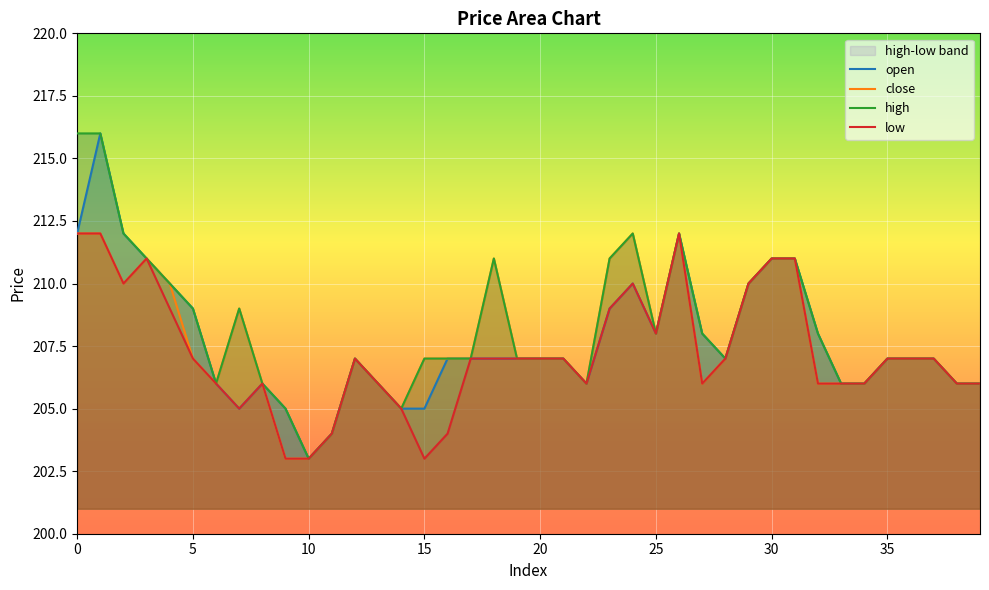

At which label is open closest to 209?

5